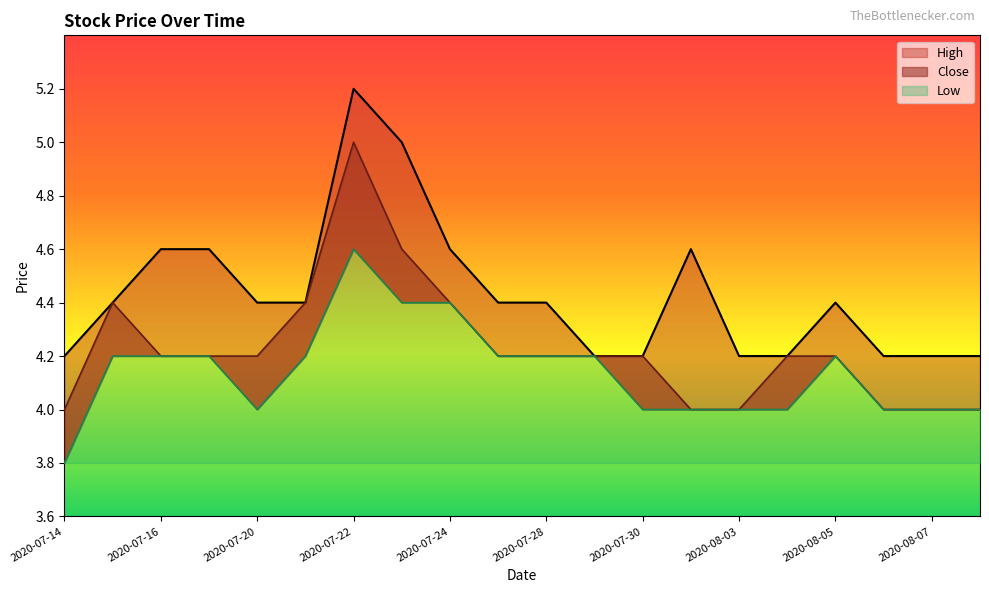

Reading left to right, transcribe all the data shown in this chart.

High: 4.2	4.4	4.6	4.6	4.4	4.4	5.2	5.0	4.6	4.4	4.4	4.2	4.2	4.6	4.2	4.2	4.4	4.2	4.2	4.2
Close: 4.0	4.4	4.2	4.2	4.2	4.4	5.0	4.6	4.4	4.2	4.2	4.2	4.2	4.0	4.0	4.2	4.2	4.0	4.0	4.0
Low: 3.8	4.2	4.2	4.2	4.0	4.2	4.6	4.4	4.4	4.2	4.2	4.2	4.0	4.0	4.0	4.0	4.2	4.0	4.0	4.0